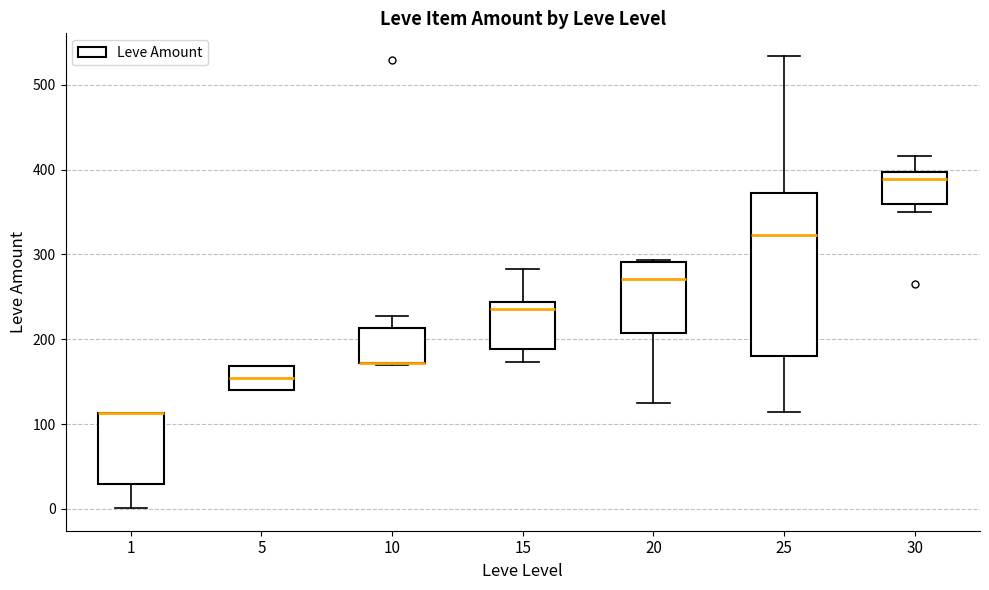

Where does the upper whisker of the box at x = 30 end on the y-axis? The values are not printed on the chart, so give them approximately, as read against the axis.

420